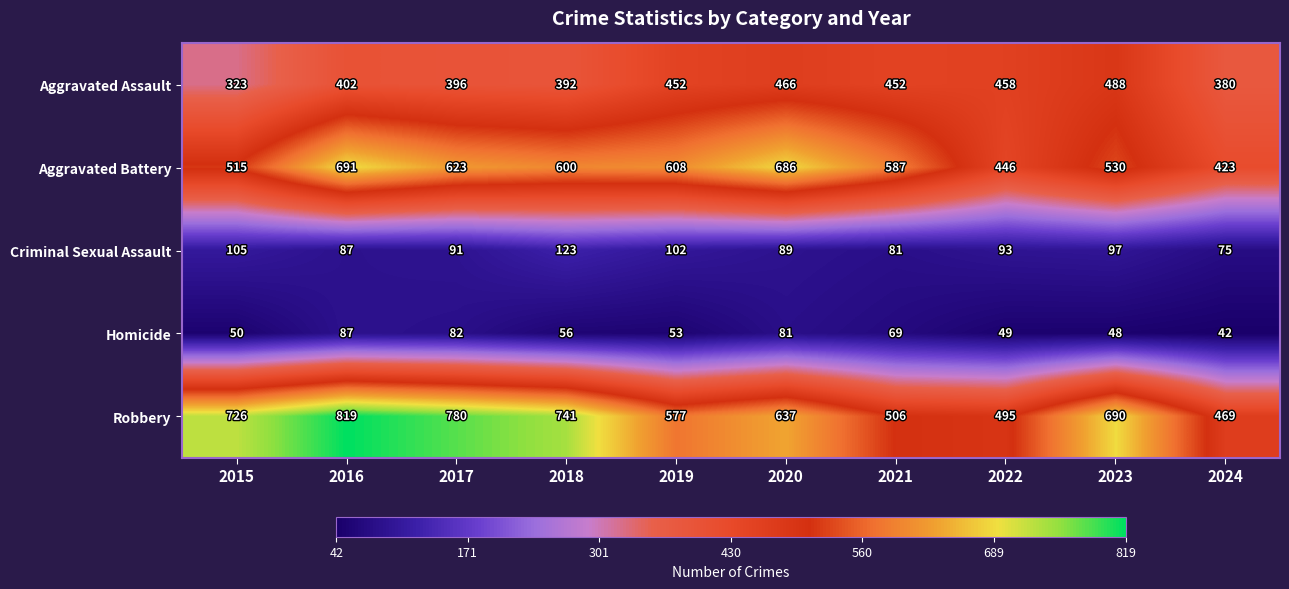

What is the difference between the second highest and second lowest values in the Aggravated Battery series?

240